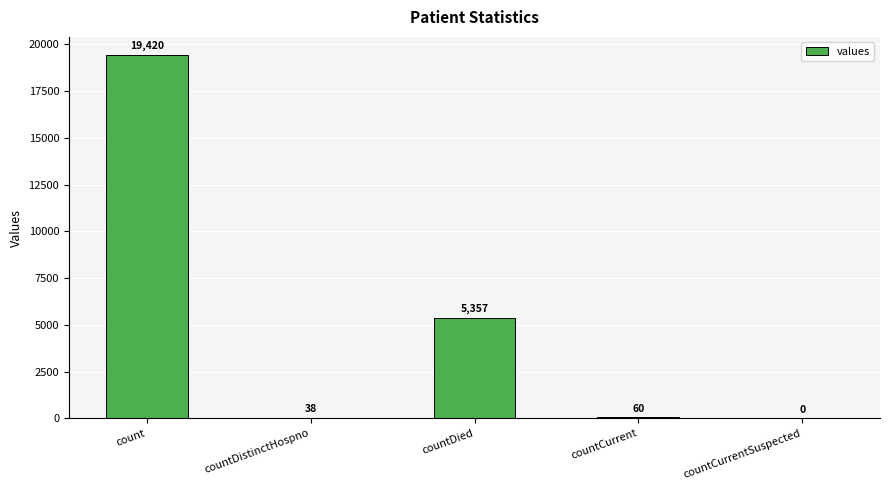

The value at countCurrent is 60. True or false?

True